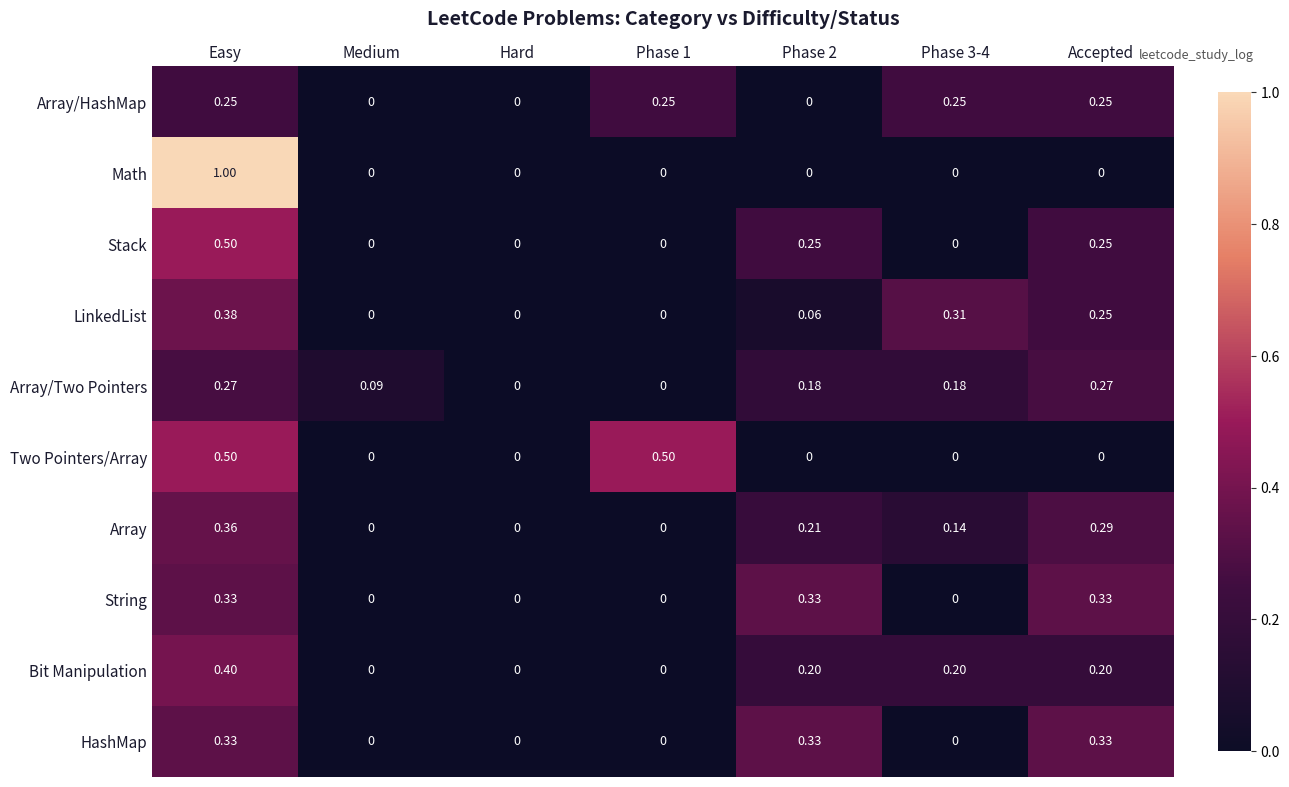

Which series has the widest spread of values?

Math